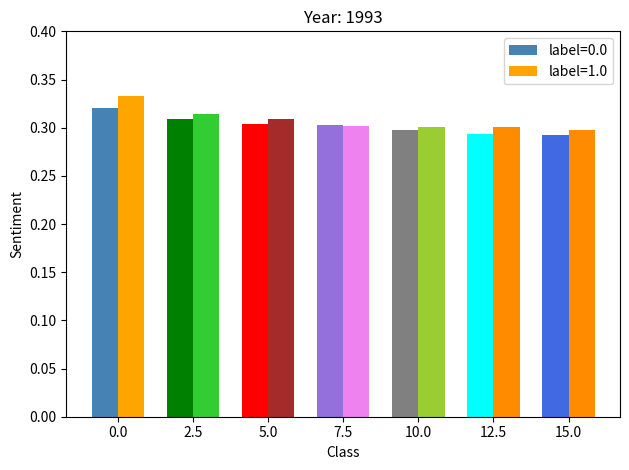

What is the value of the label_0 bar at the 7th from the left?

0.3